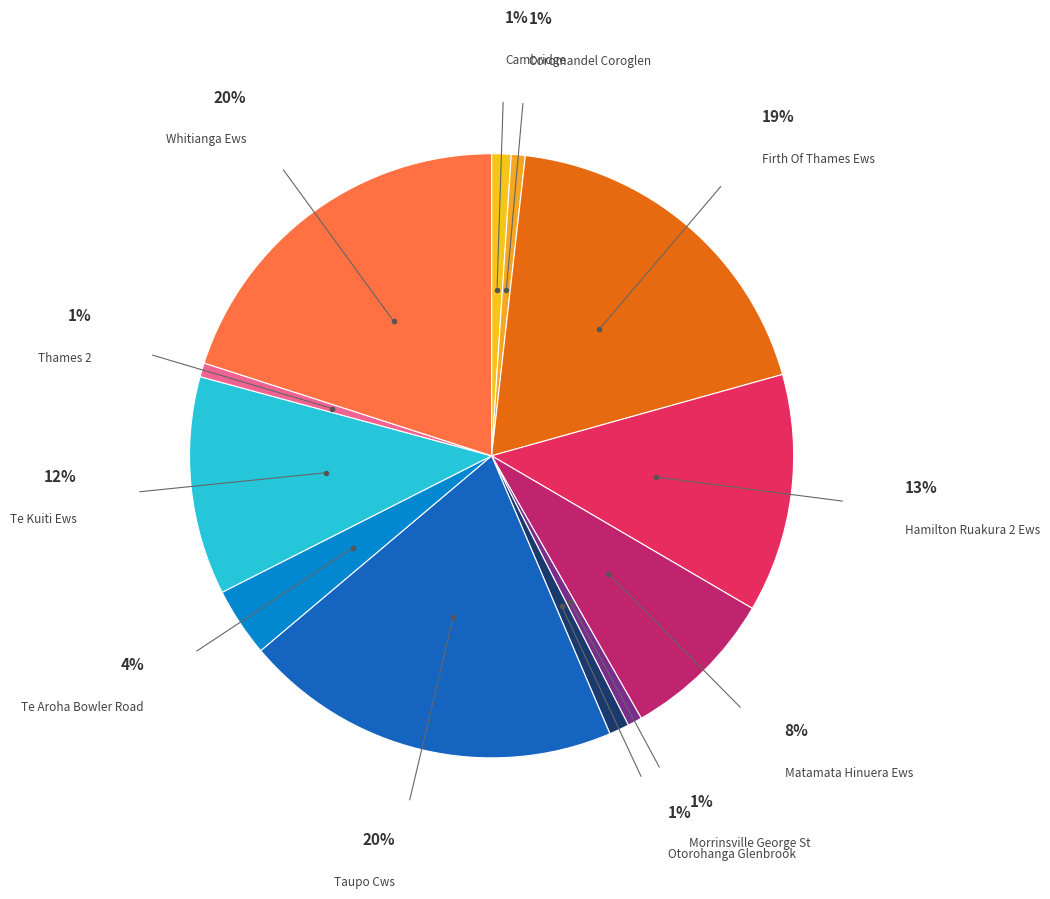

To the nearest percent, what is the combined percentage of Te Kuiti Ews and Whitianga Ews?

32%